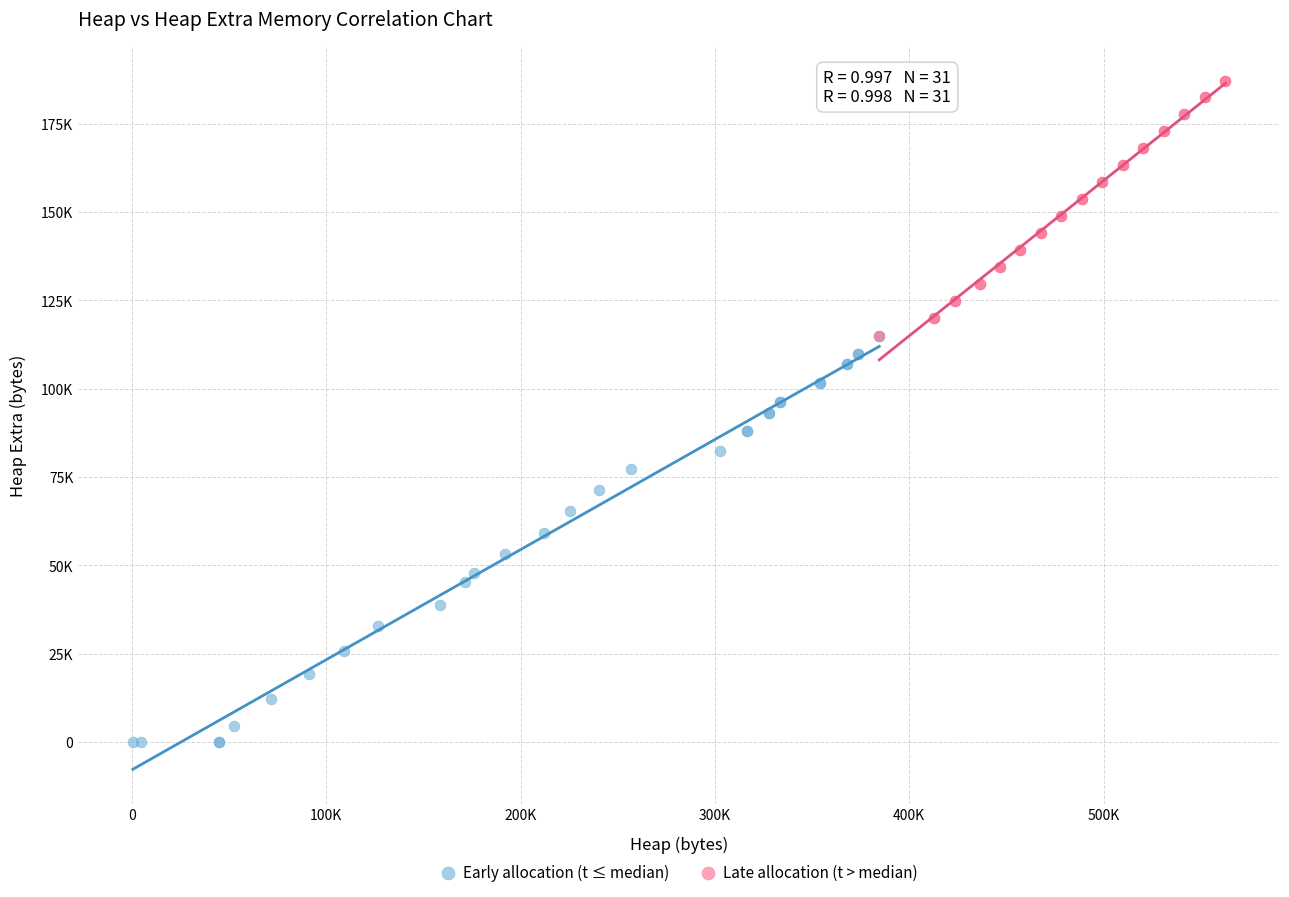

Which series reaches the minimum Y coordinate?

Early allocation (t ≤ median)